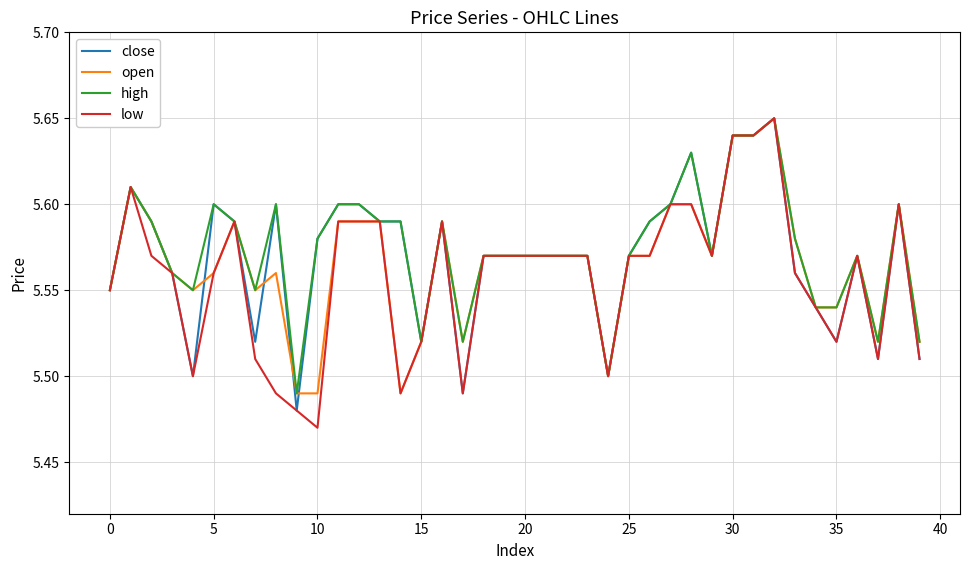

Does the chart display data point markers on the line(s)?

No